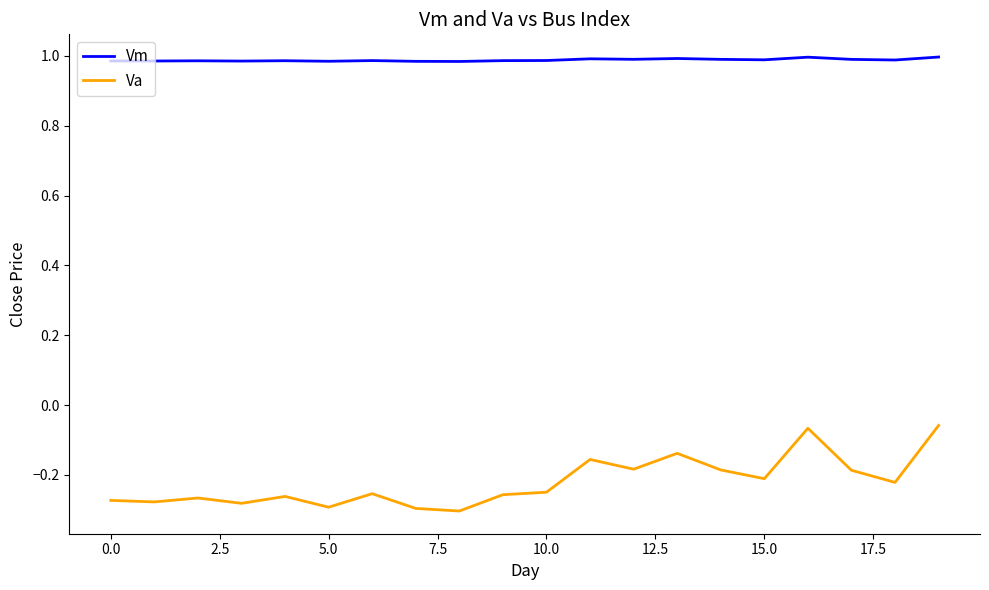

Which series has the largest range (max minus min)?

Va